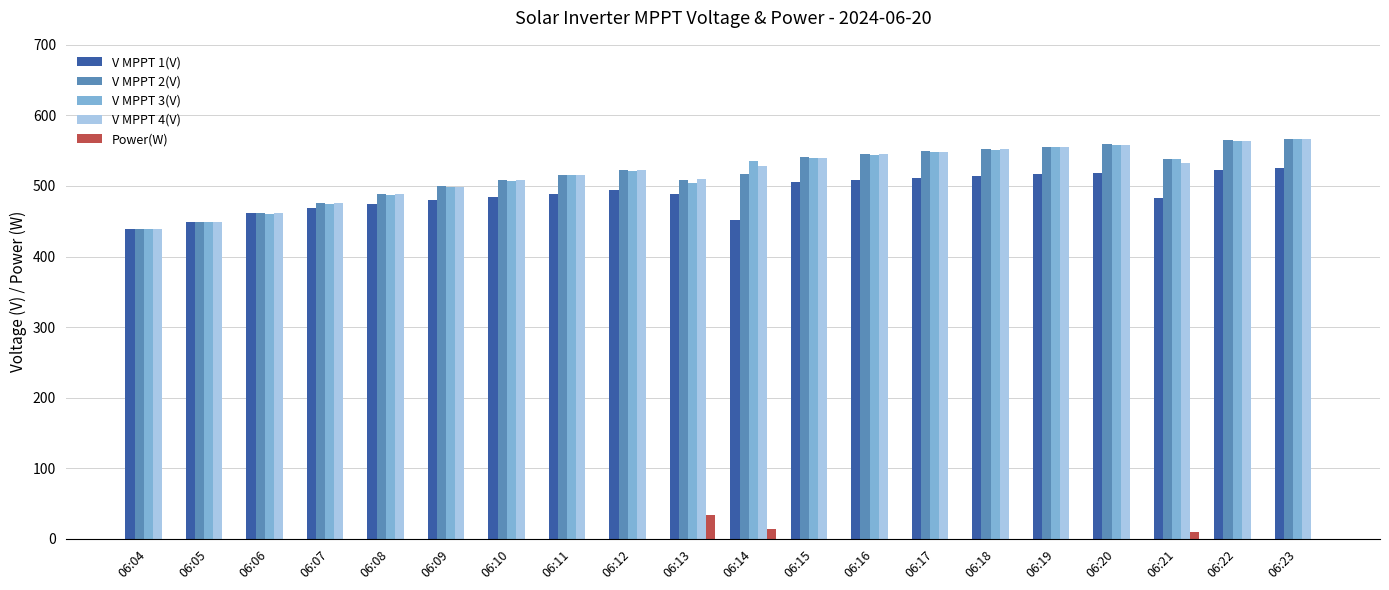

What is the maximum value for V MPPT 2(V)?

567.0